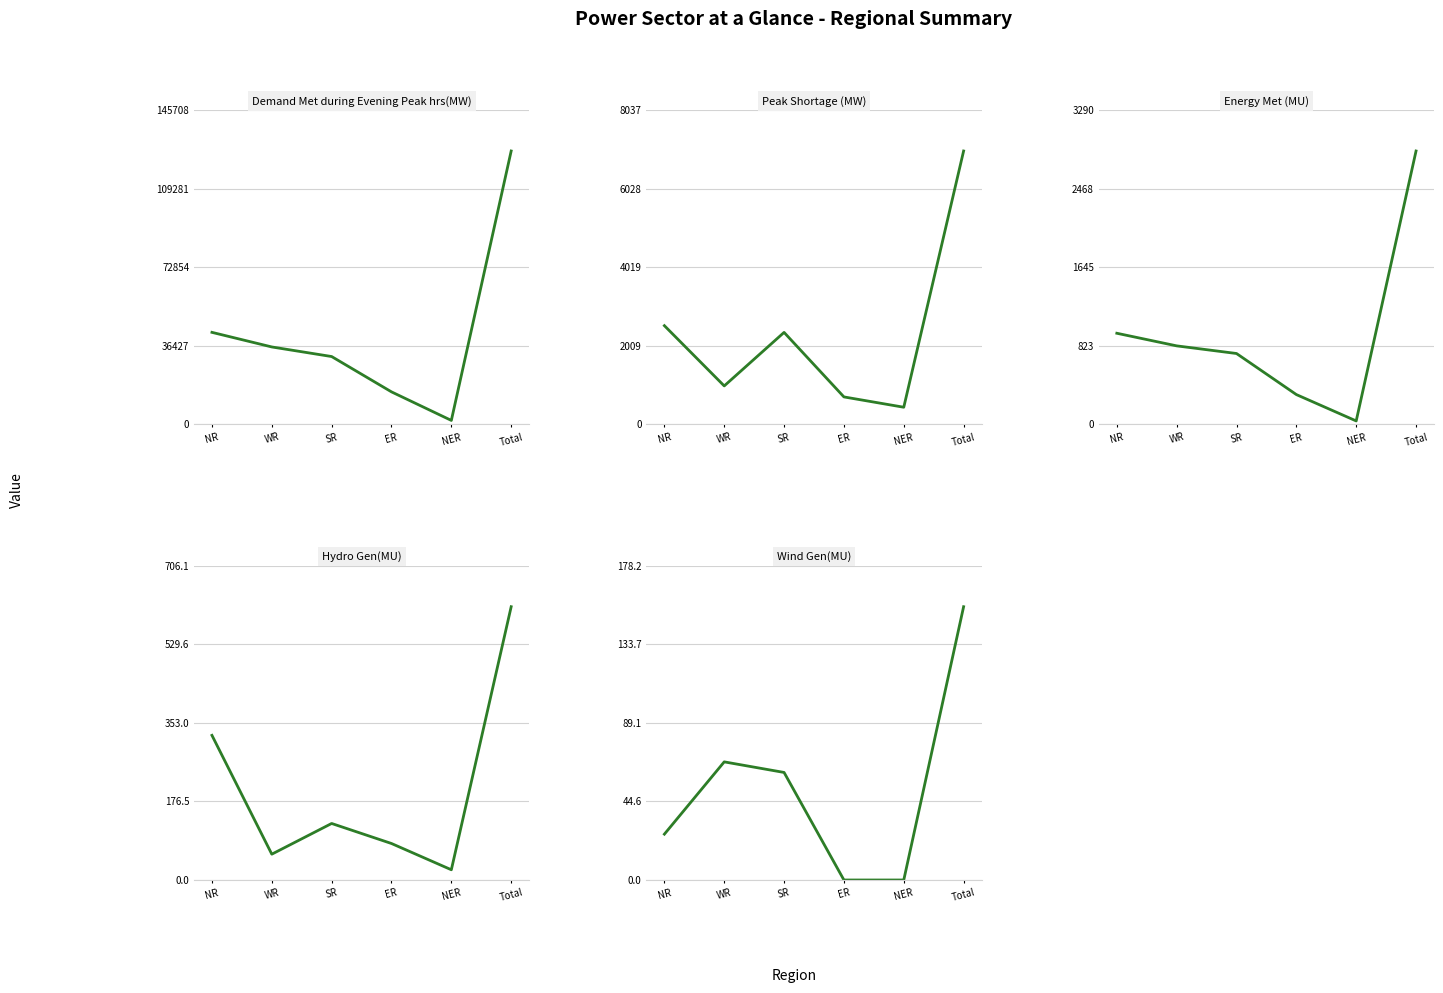

What is the difference between the maximum and second lowest values in the Peak Shortage (MW) series?

6289